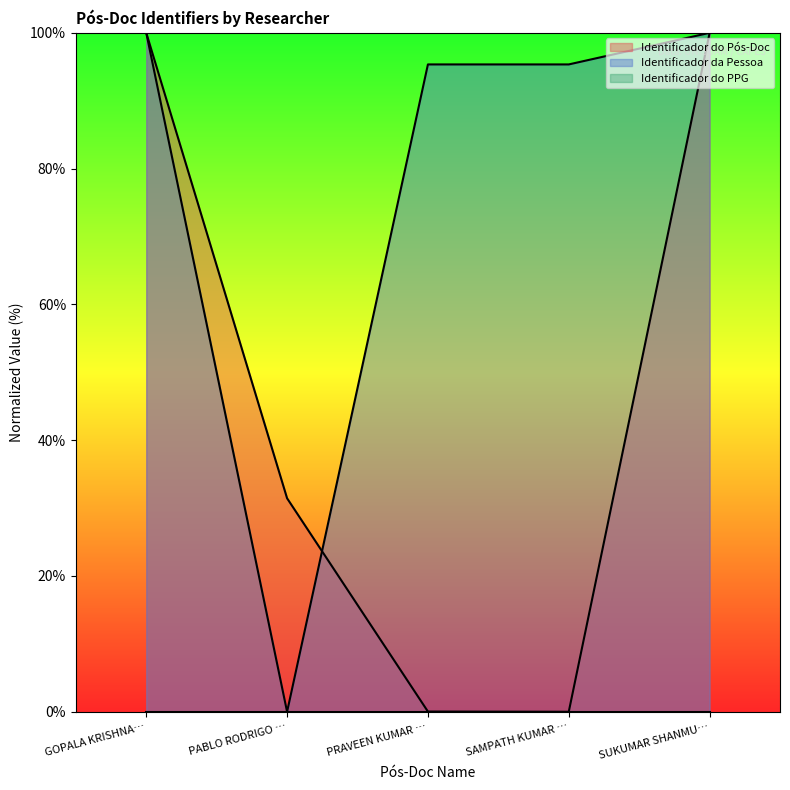

Which series has the largest total across all categories?

Identificador da Pessoa